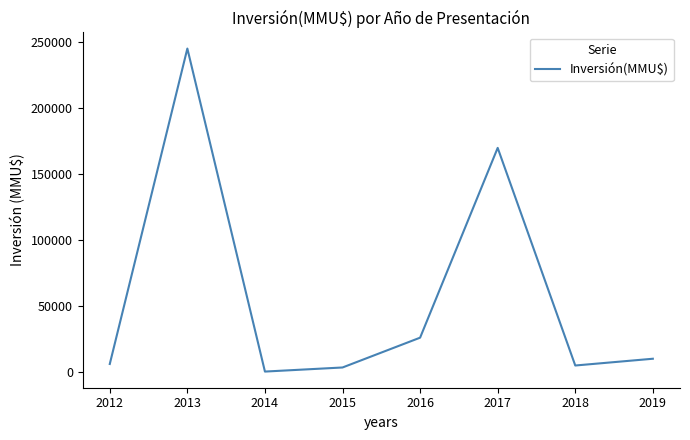

What is the maximum value shown in the chart?

245302